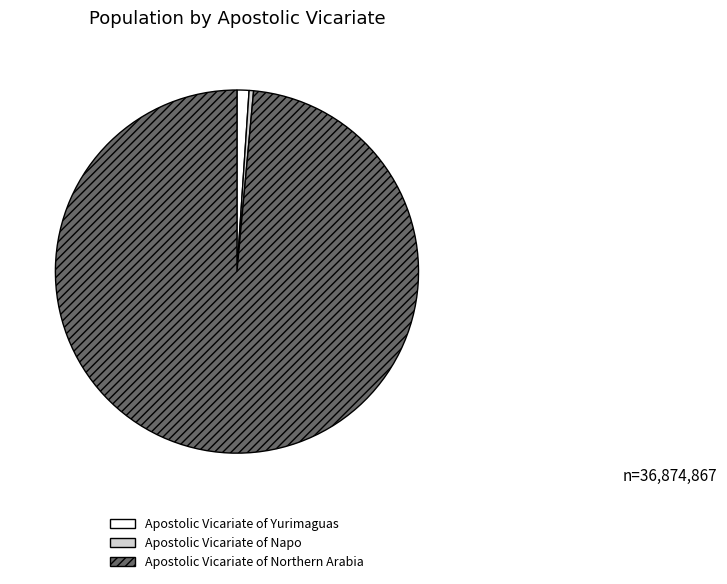

How many segments does this pie chart have?

3